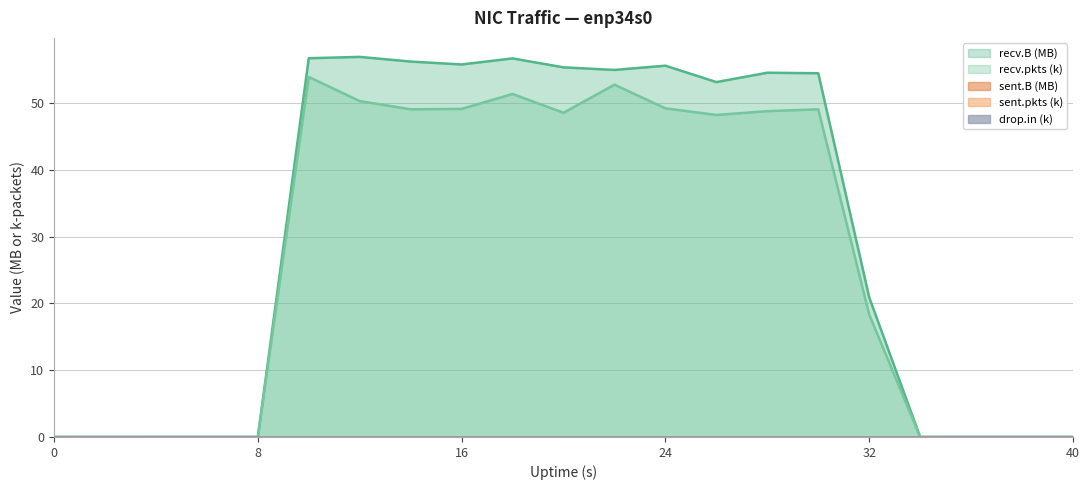

True or false: recv.B and sent.pkts intersect in this chart.

True